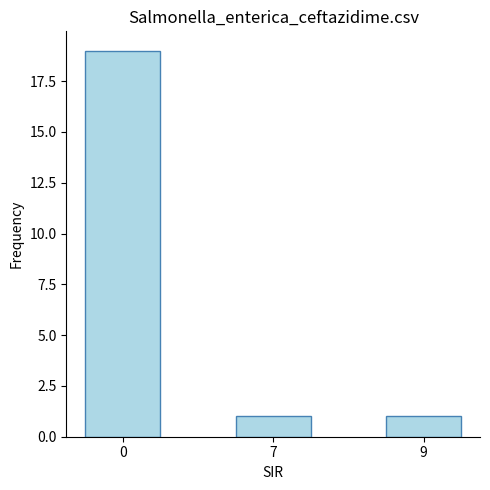

Does the chart contain any negative values?

No